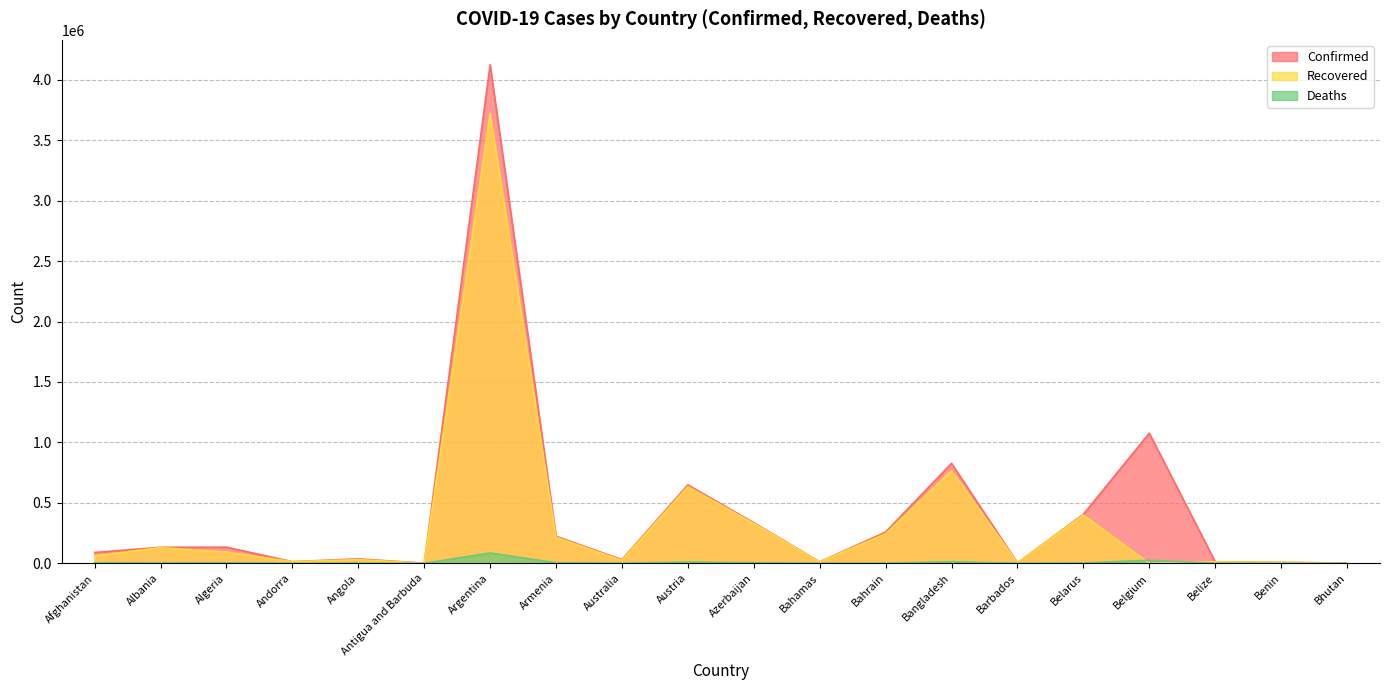

What is the sum of all Deaths values?

160018